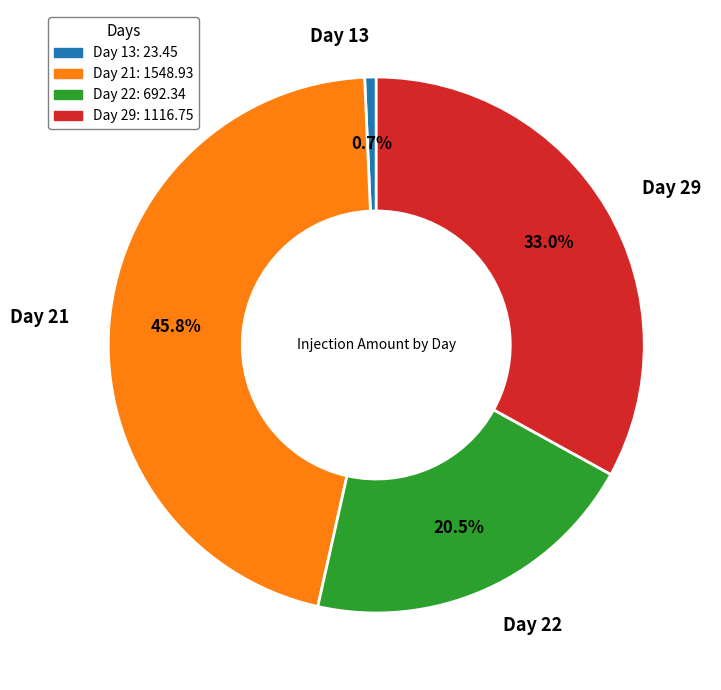

Does any single category account for the majority?

No